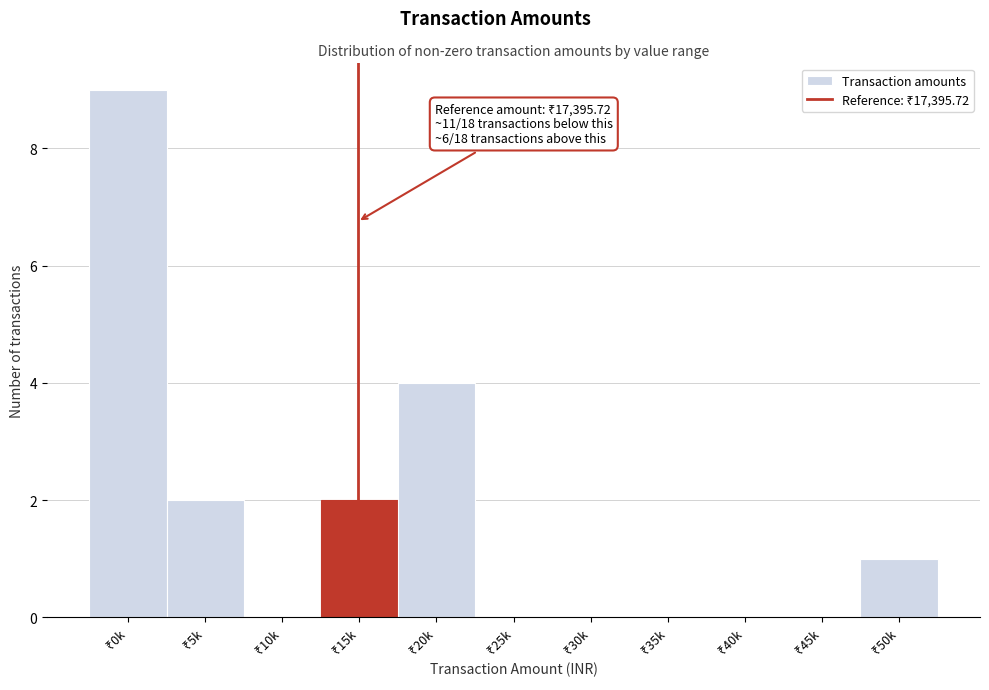

What is the greatest value displayed?

9